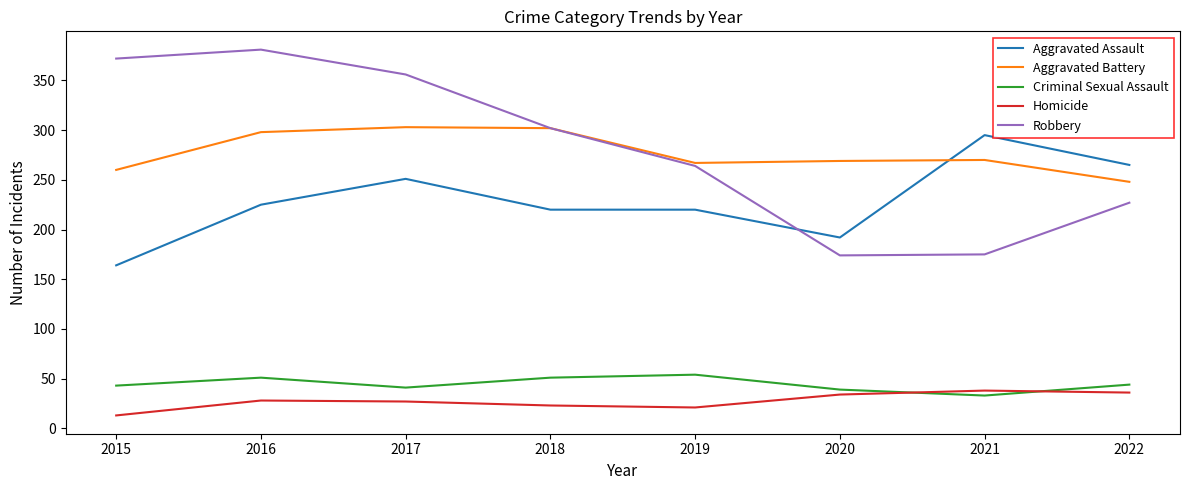

What is the approximate value of Aggravated Battery at 2015?

260